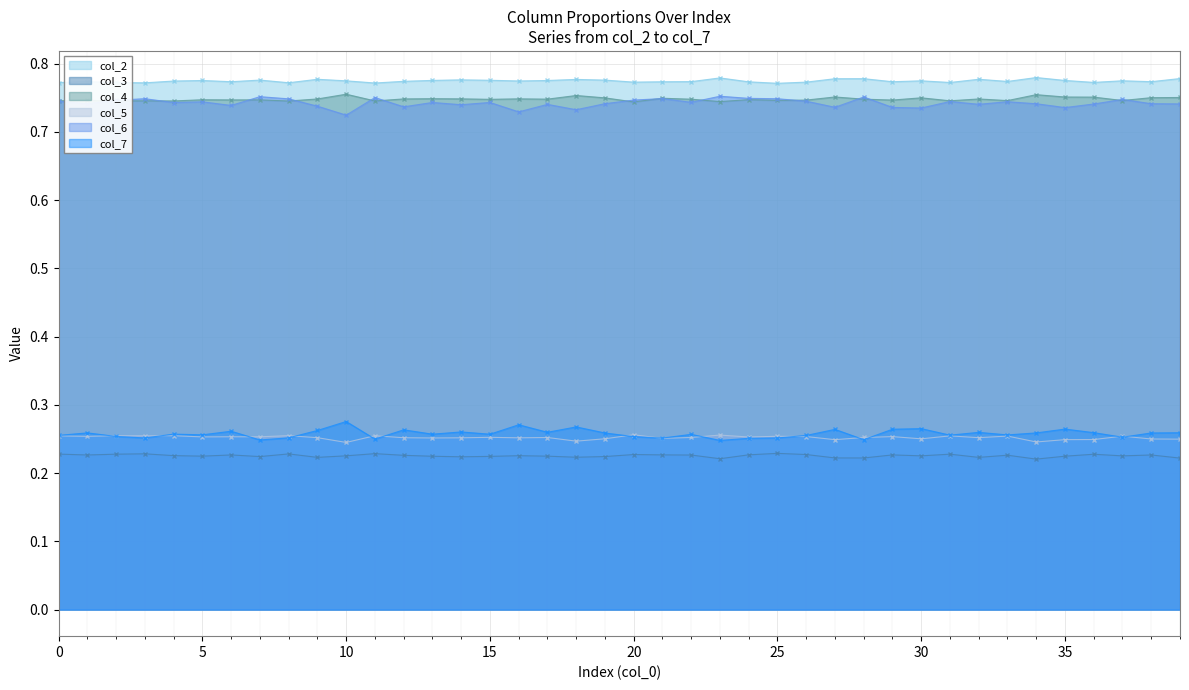

What is the total value across all series at 25?

3.0